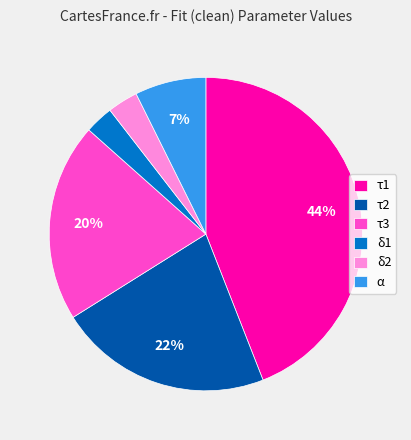

Approximately how many times larger is the value at τ2 compared to τ1?

0.5